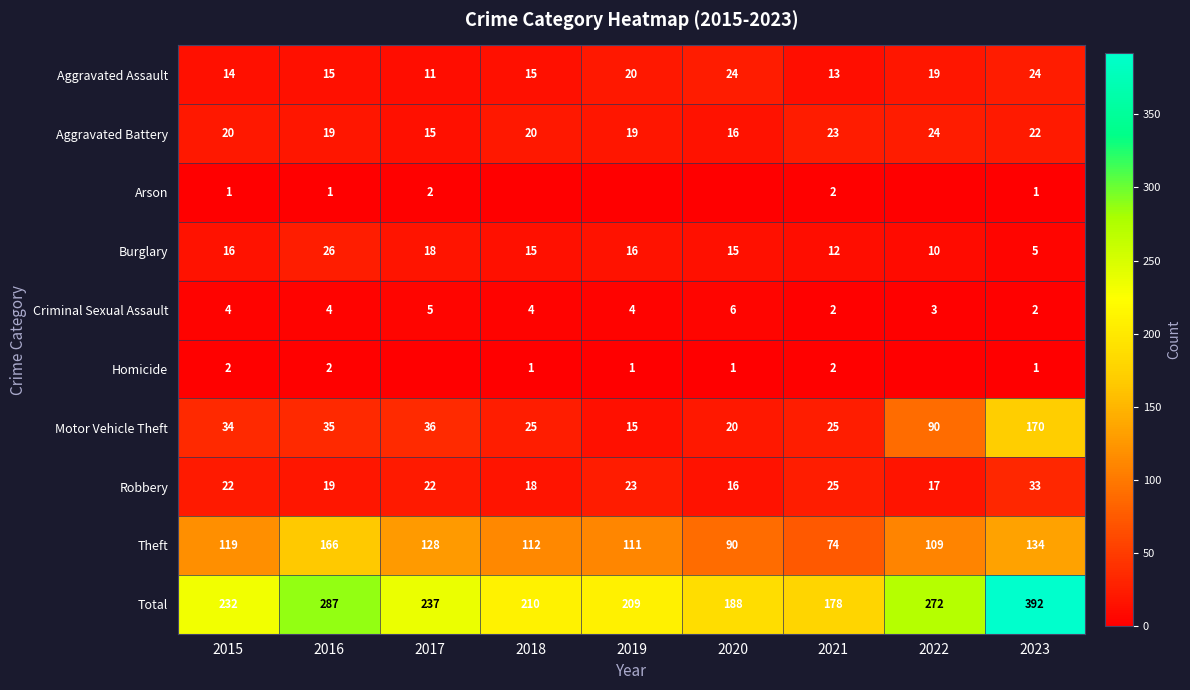

At which label does Burglary first exceed 15?

2015